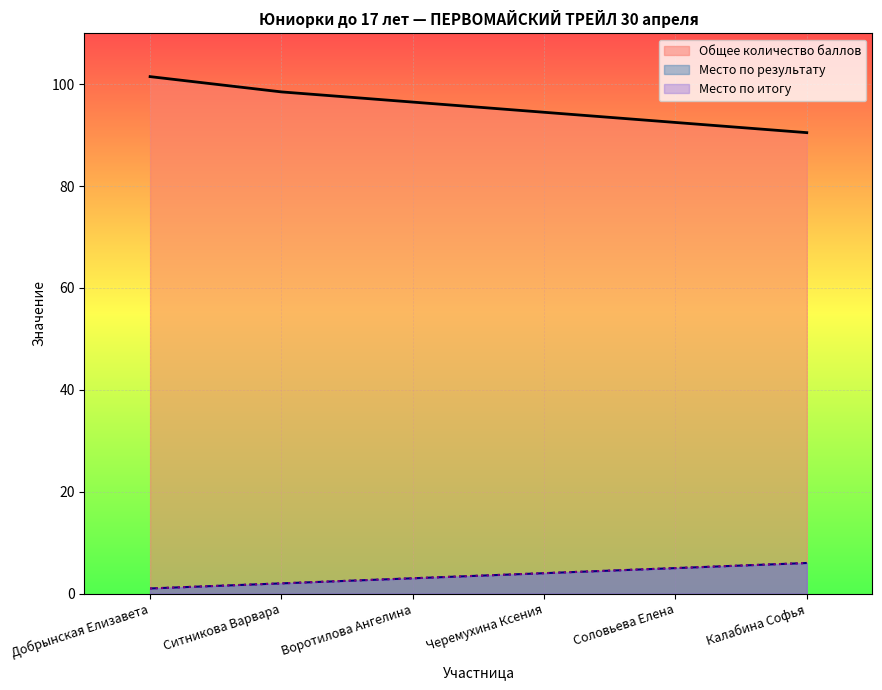

Where is Место по результату nearest to the value 3?

Воротилова Ангелина